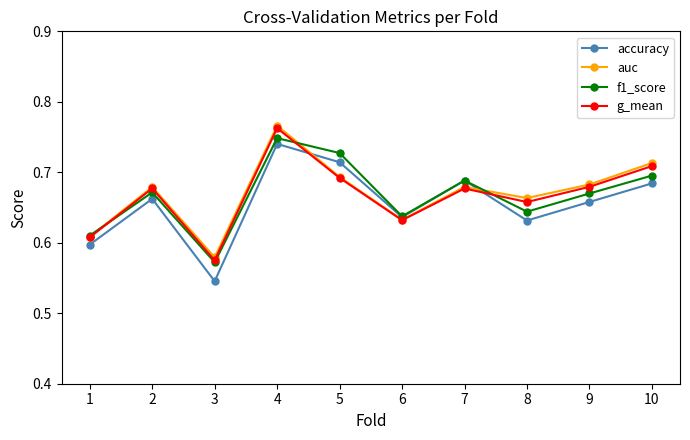

How many lines are shown in the chart?

4